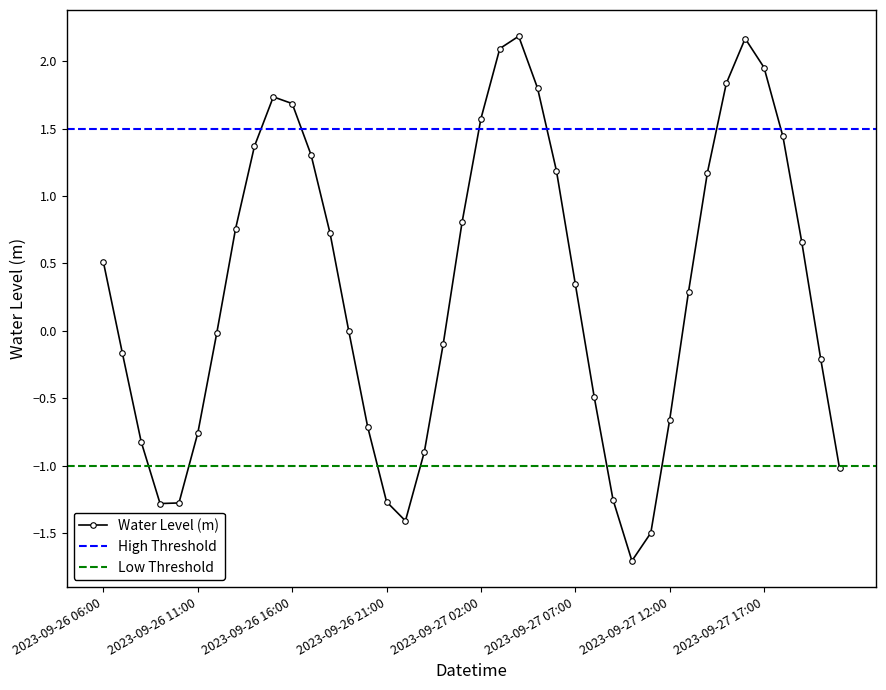

What is the value of the 31st point from the left?

-0.7